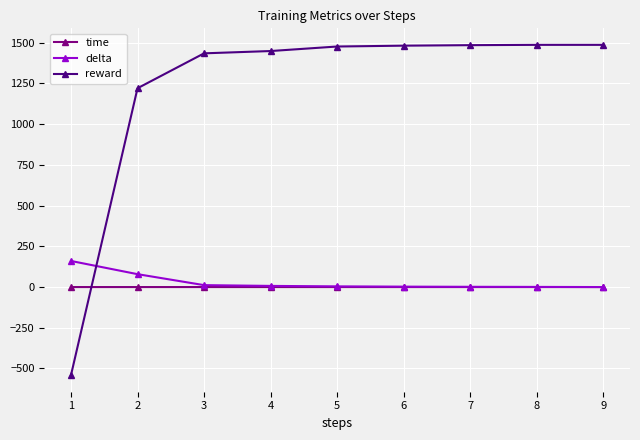

Which series ends up on top after the final intersection of reward and time?

reward